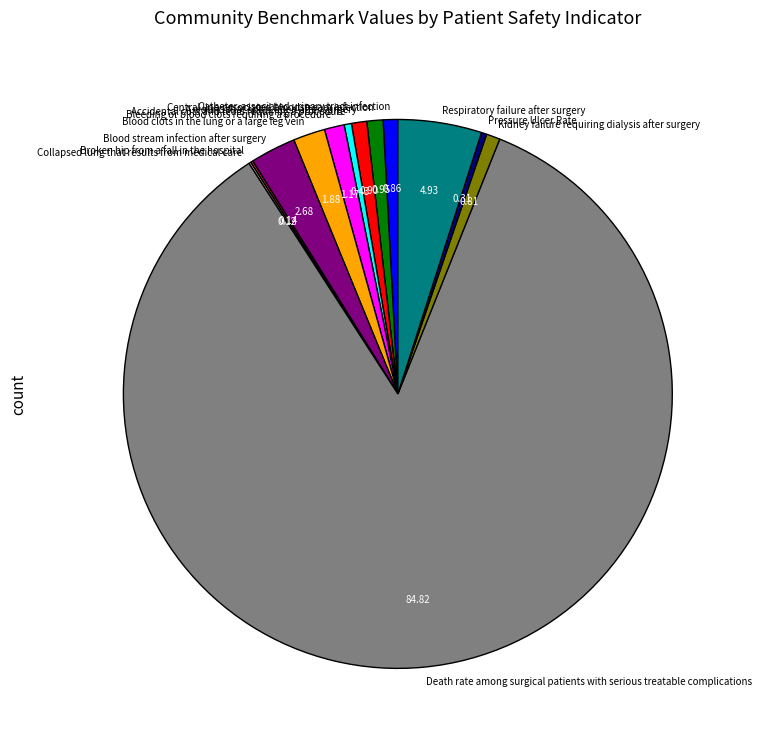

What is the largest slice in the pie chart?

Death rate among surgical patients with serious treatable complications